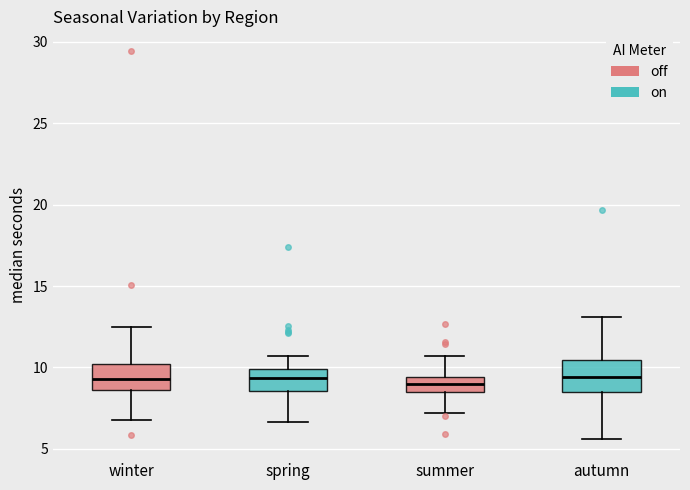

Reading left to right, transcribe this box plot: for each box, give where its median line is, the range the box spans, and where its two whiskers end, as read against the y-axis. The values are not printed on the chart, so give them approximately, as read against the axis.

winter: median 9.5, box 8.5 to 10.0, whiskers 7.0 to 12.5
spring: median 9.5, box 8.5 to 10.0, whiskers 6.5 to 10.5
summer: median 9.0, box 8.5 to 9.5, whiskers 7.0 to 10.5
autumn: median 9.5, box 8.5 to 10.5, whiskers 5.5 to 13.0